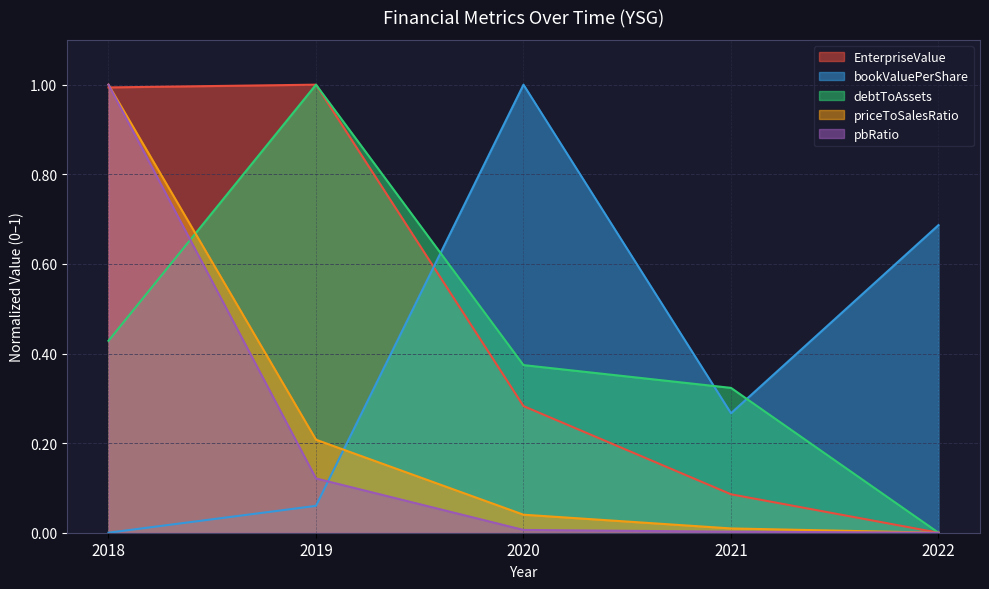

True or false: priceToSalesRatio has more than 2 points higher than both neighbors.

False